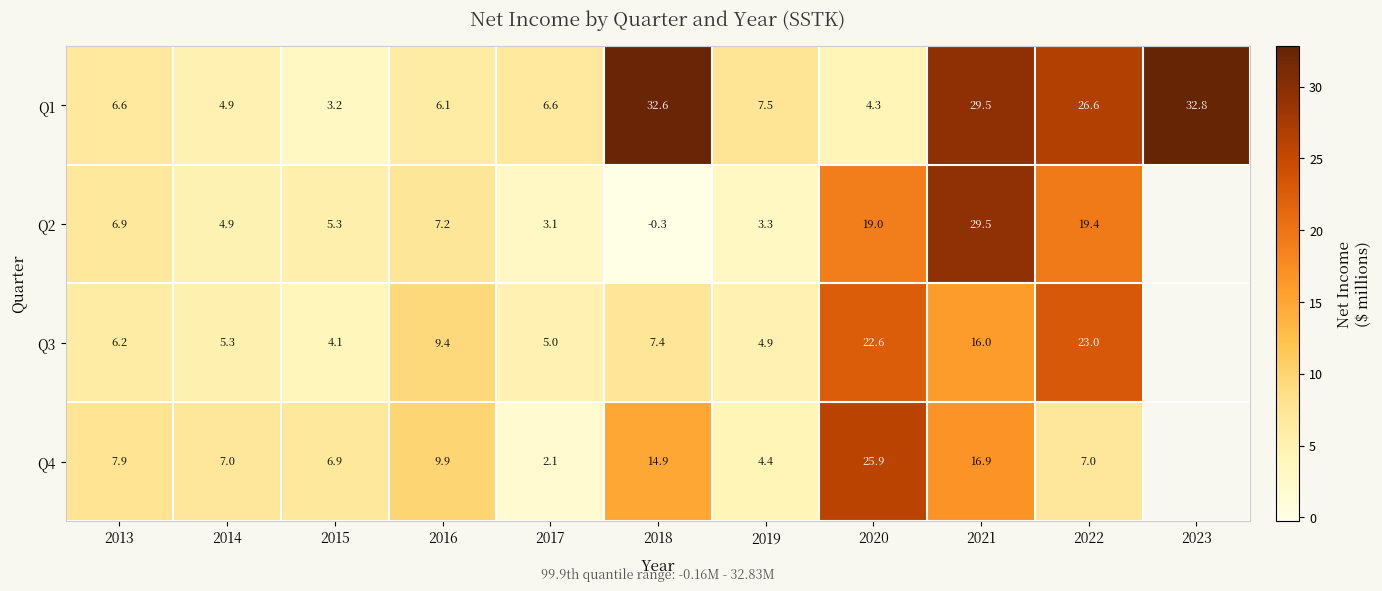

Which has a higher value, 2017 or 2021?

2021